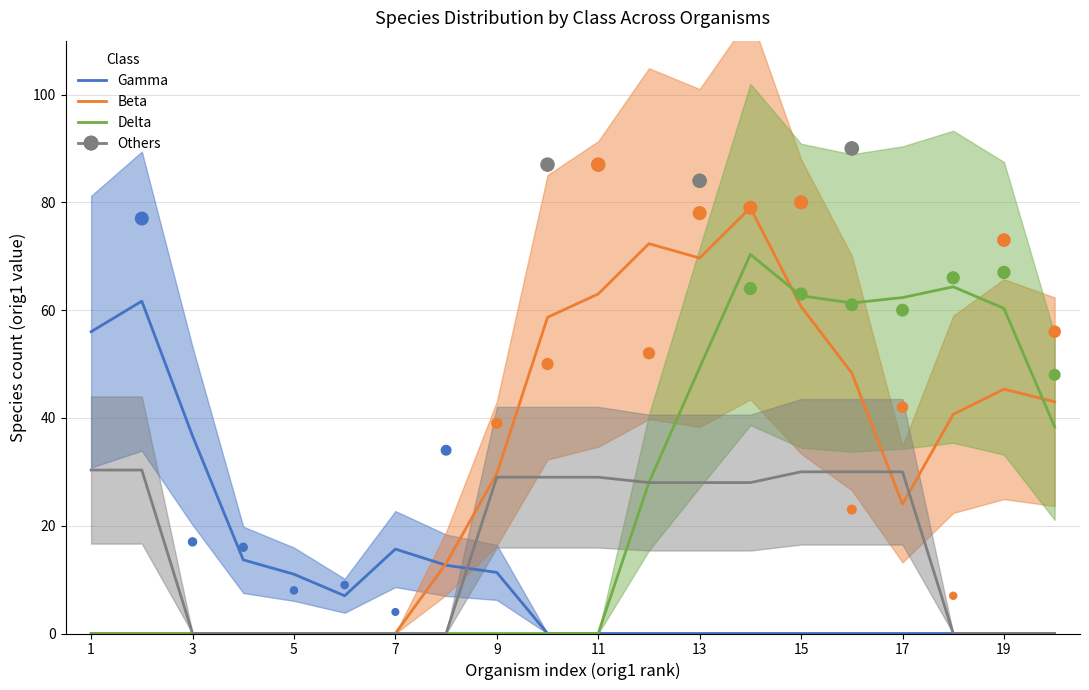

Which series reaches the maximum Y coordinate?

Beta